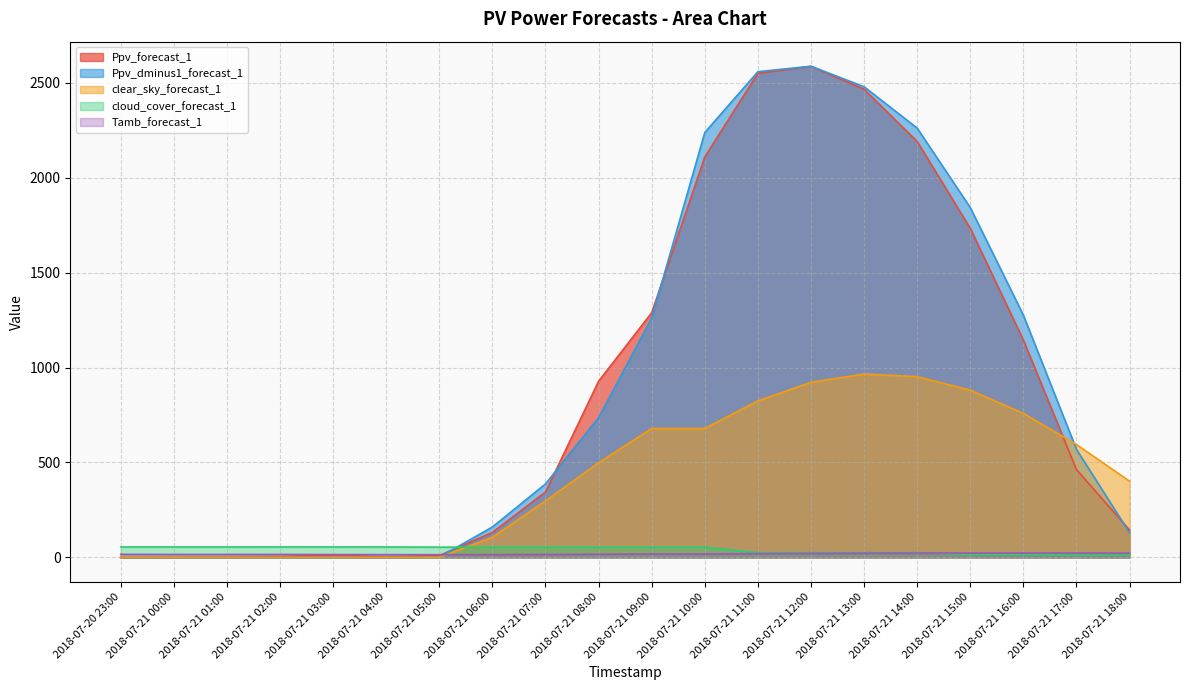

Which series has the largest total across all categories?

Ppv_dminus1_forecast_1